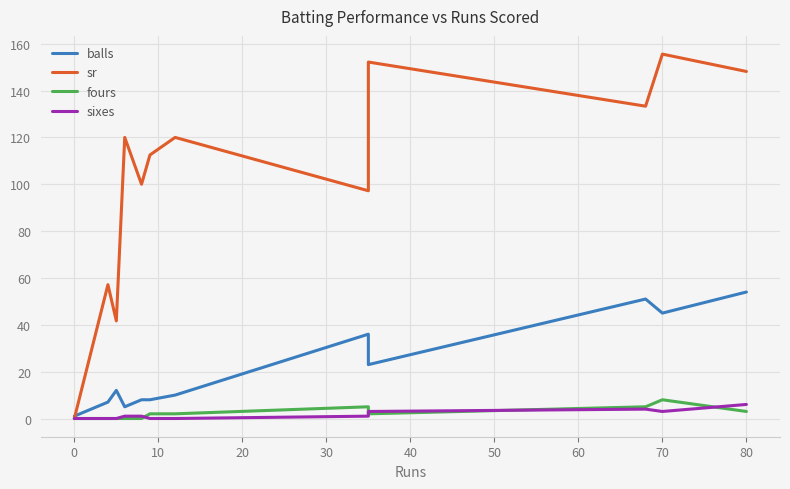

What is the sum of the fours values at 60 and −10?

5.0